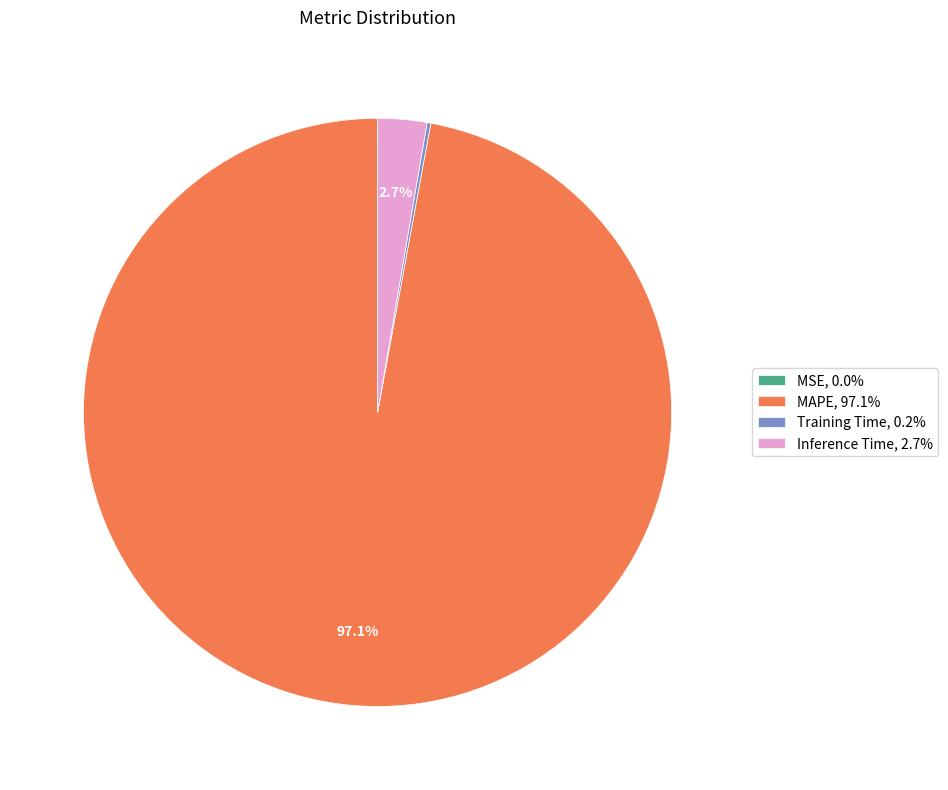

Which has a higher value, Inference Time, 2.7% or MAPE, 97.1%?

MAPE, 97.1%